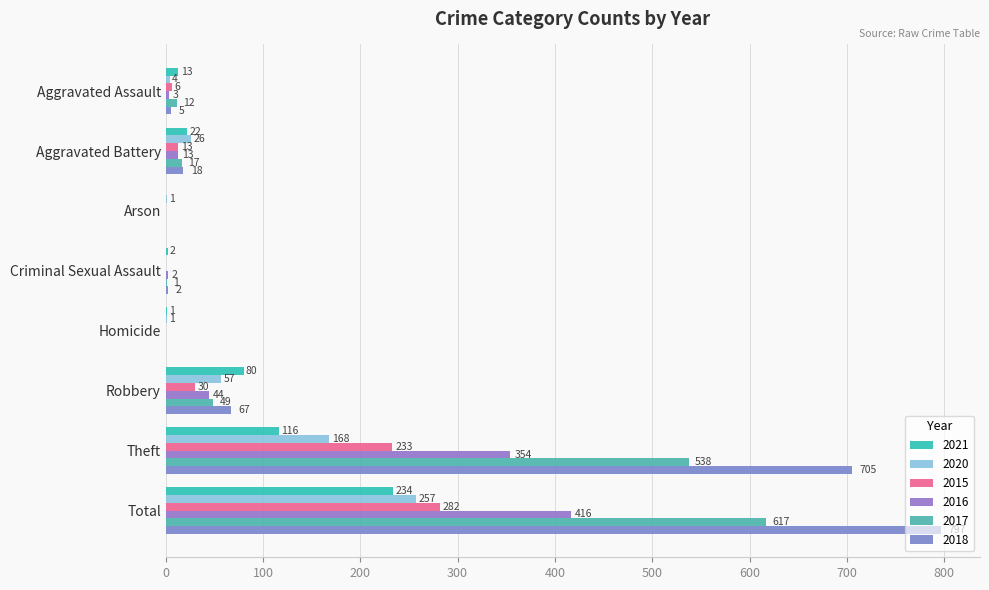

Rank the categories by 2016 value from highest to lowest.

Total, Theft, Robbery, Aggravated Battery, Aggravated Assault, Criminal Sexual Assault, Arson, Homicide